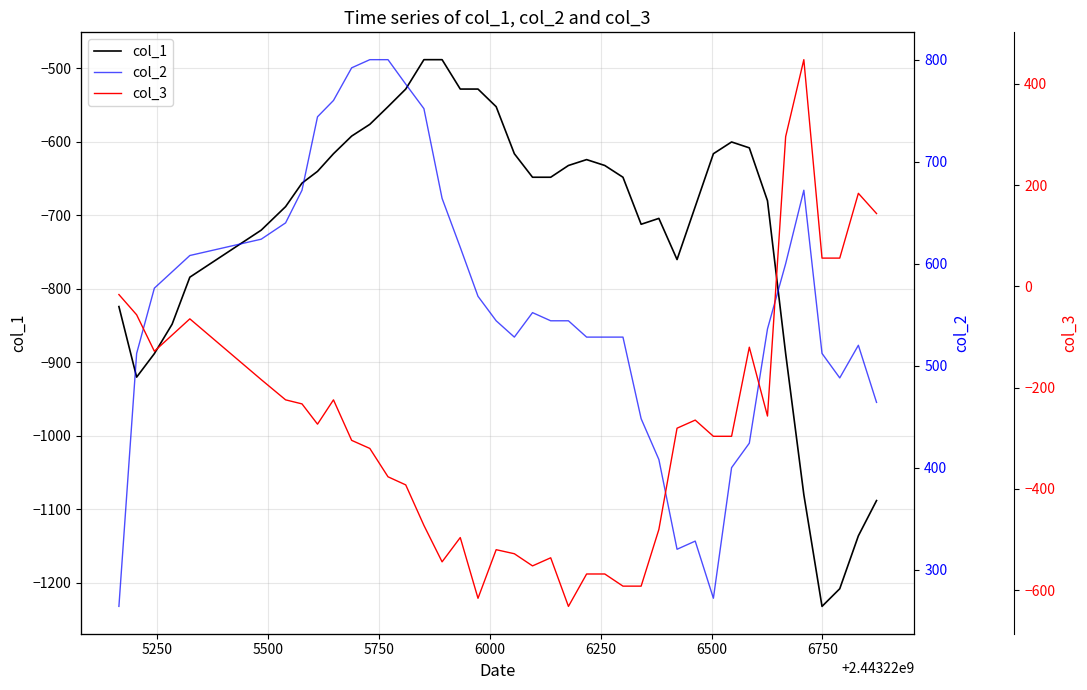

True or false: col_2 and col_1 cross at least once.

False